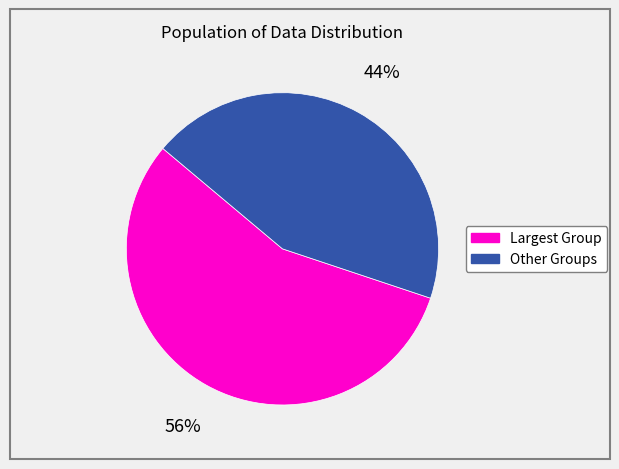

To the nearest percent, what is the difference between the largest and smallest slice percentages?

12%